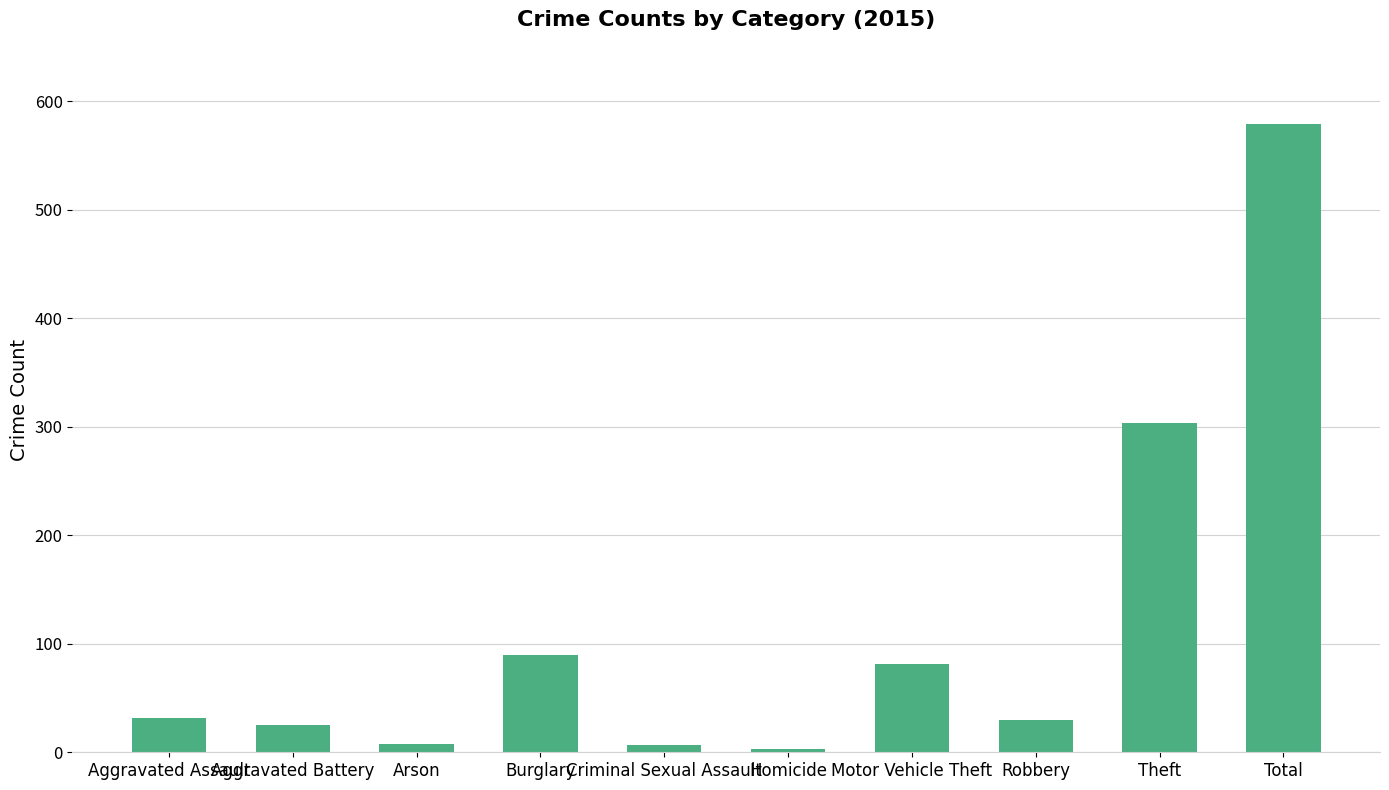

What is the sum of all values?

1158